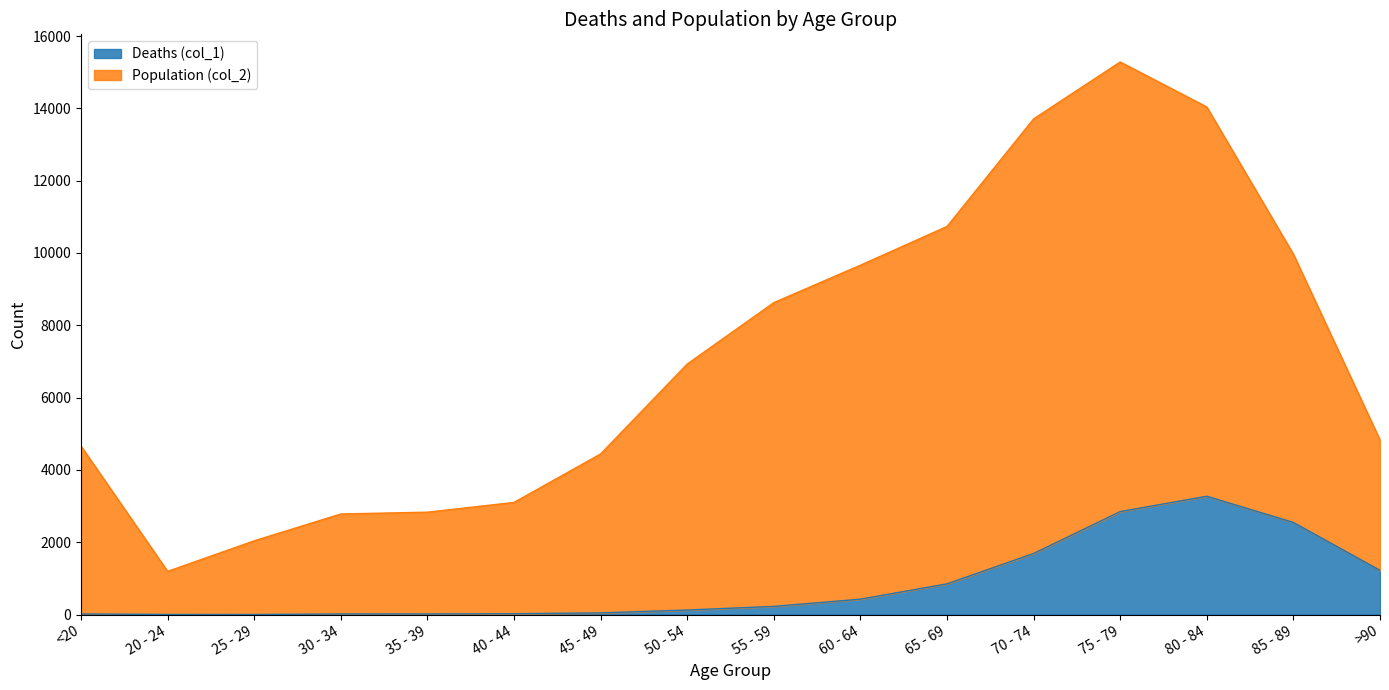

How many interior local peaks does the Deaths (col_1) series have?

1